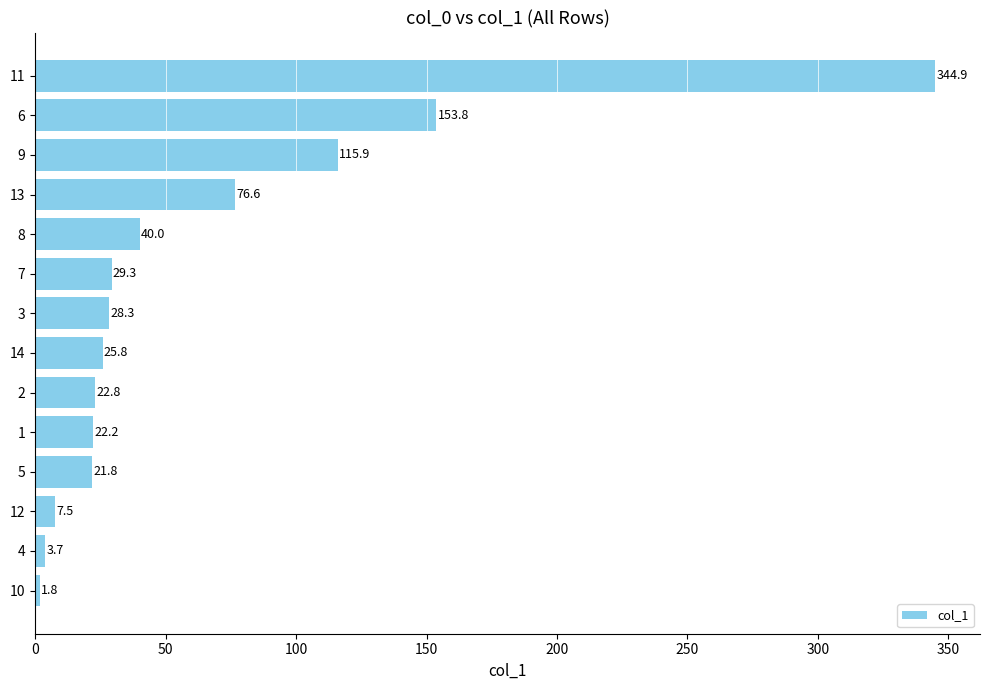

What is the change in value from 1 to 8?

+17.8